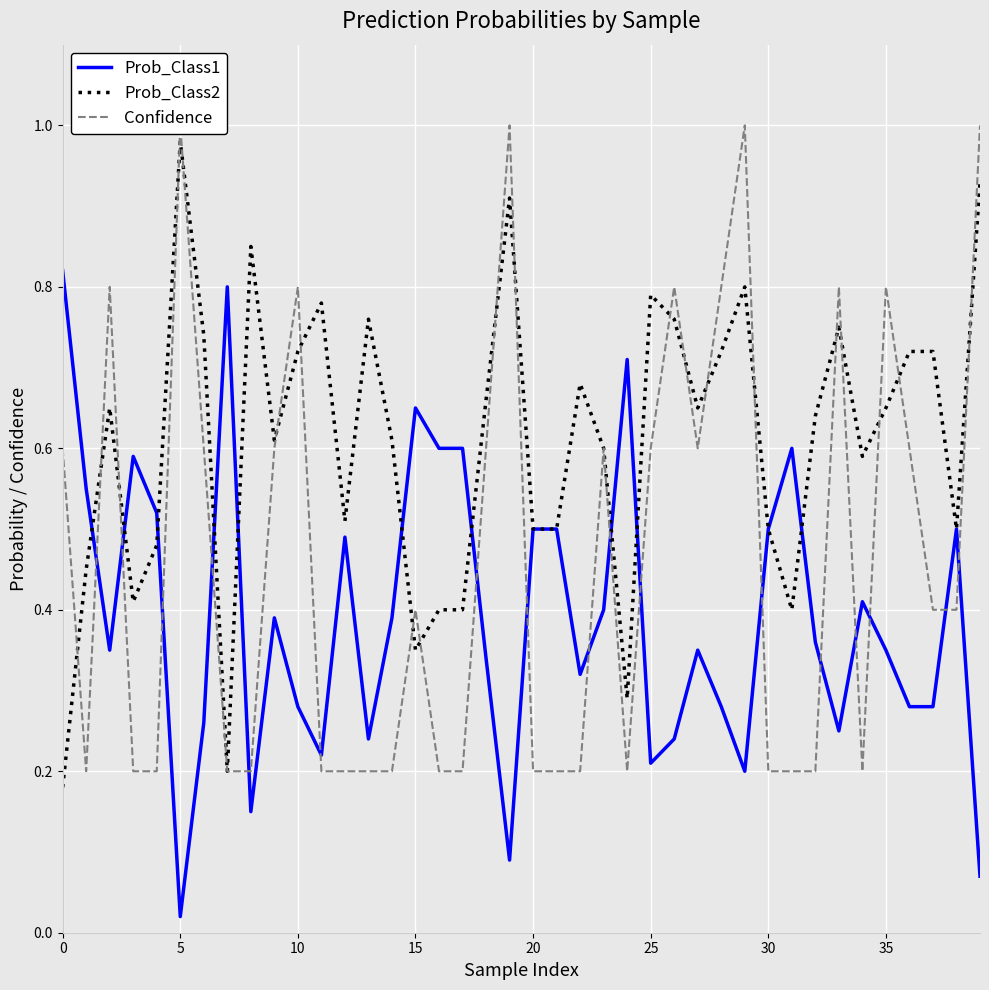

What is the difference between the second highest and minimum values in the Prob_Class2 series?

0.8